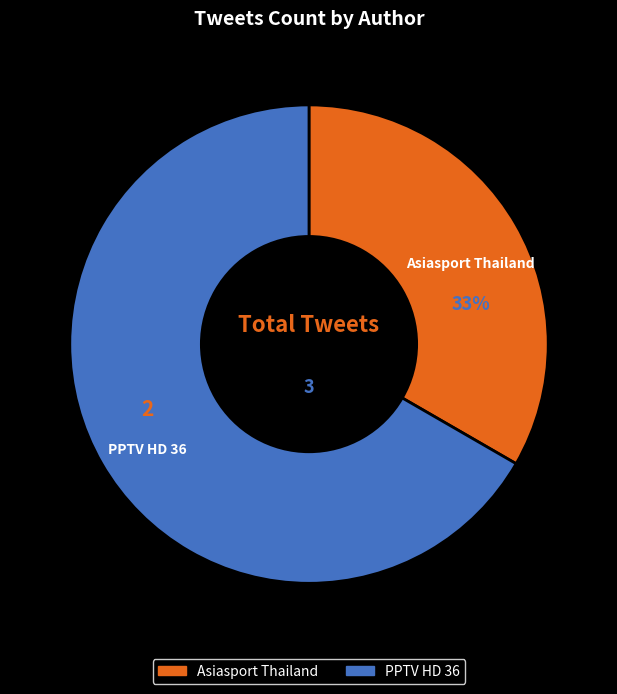

Count the number of slices in the pie.

2